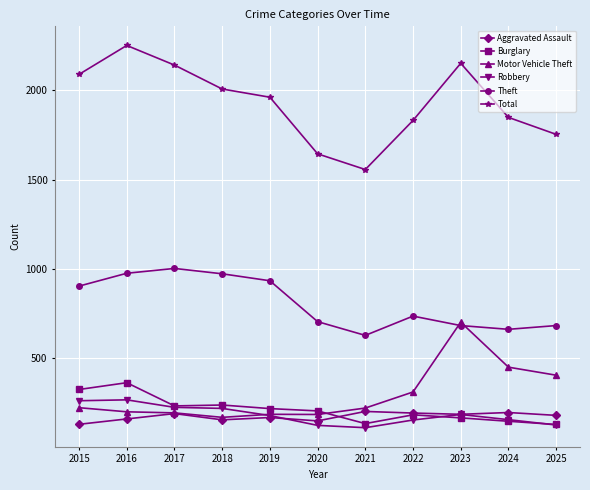

What is the difference between the second highest and second lowest values in the Robbery series?

138